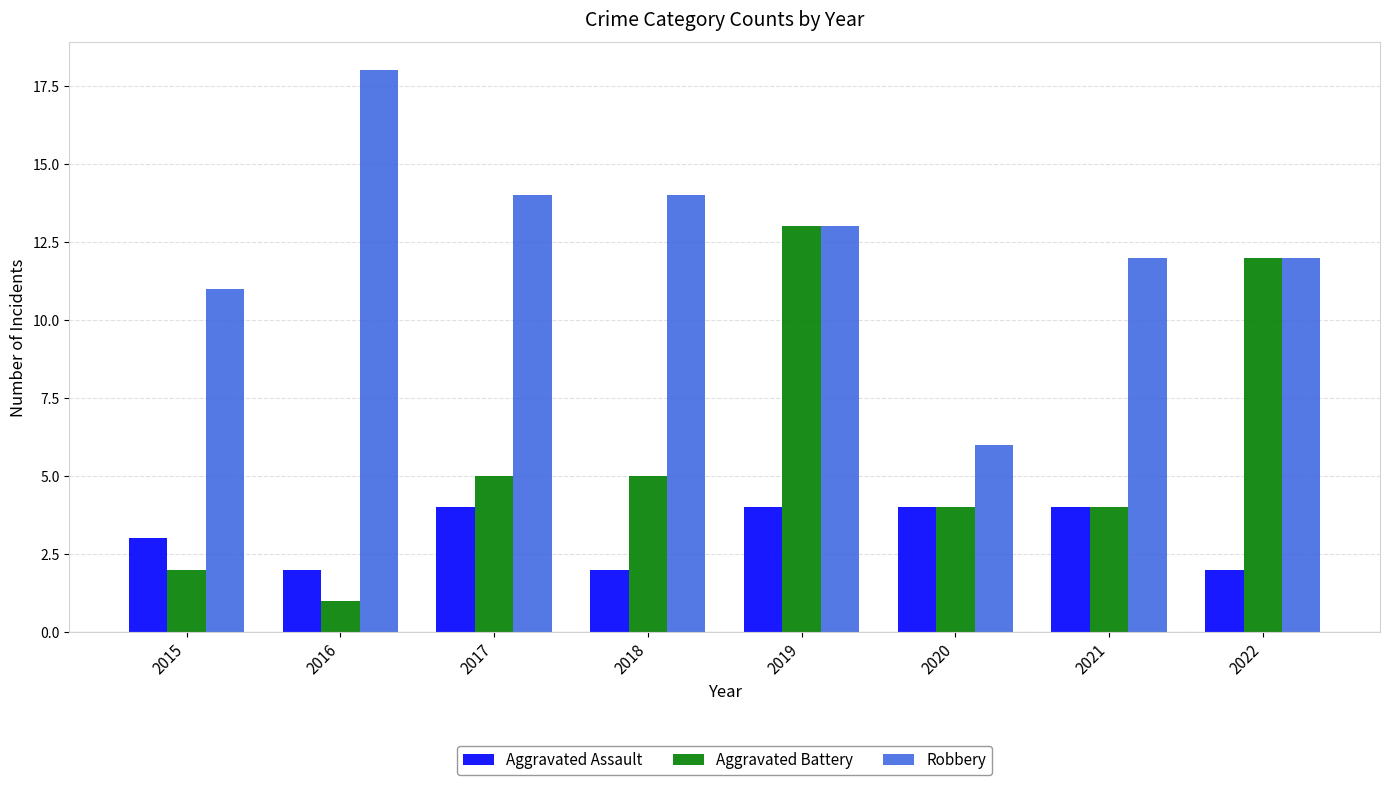

Reading right to left, transcribe all the data shown in this chart.

Aggravated Assault: 2022=2	2021=4	2020=4	2019=4	2018=2	2017=4	2016=2	2015=3
Aggravated Battery: 2022=12	2021=4	2020=4	2019=13	2018=5	2017=5	2016=1	2015=2
Robbery: 2022=12	2021=12	2020=6	2019=13	2018=14	2017=14	2016=18	2015=11